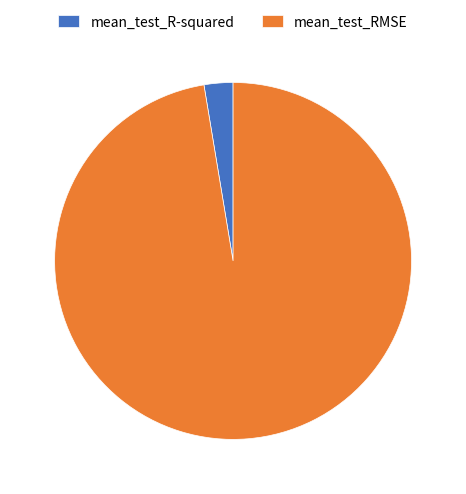

Between mean_test_R-squared and mean_test_RMSE, which is larger?

mean_test_RMSE